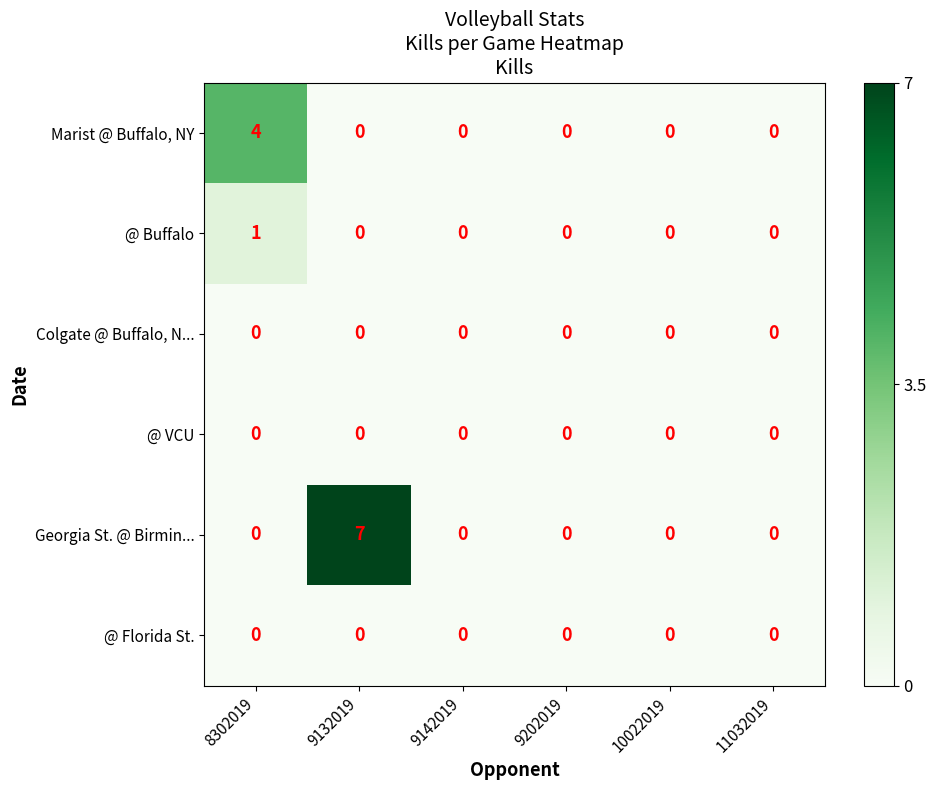

Which series has the largest total across all categories?

Georgia St. @ Birmin...